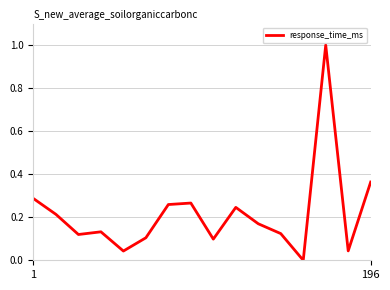

What is the difference between the maximum and minimum values?

1.0